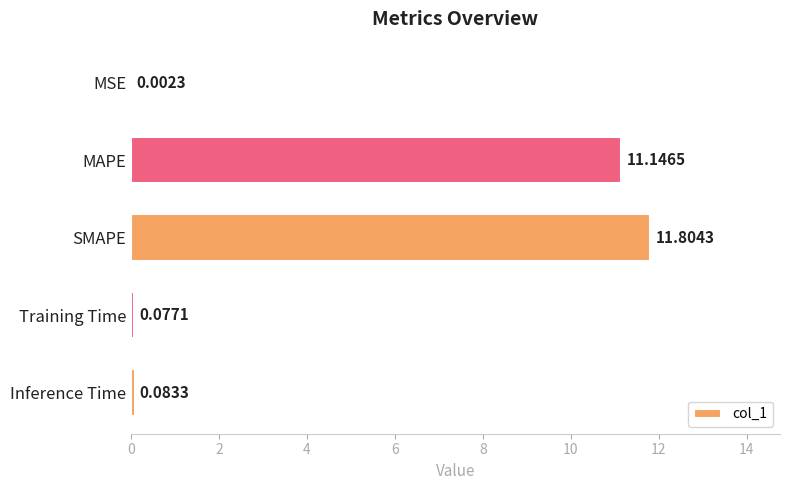

What is the change in value from SMAPE to Inference Time?

-11.7